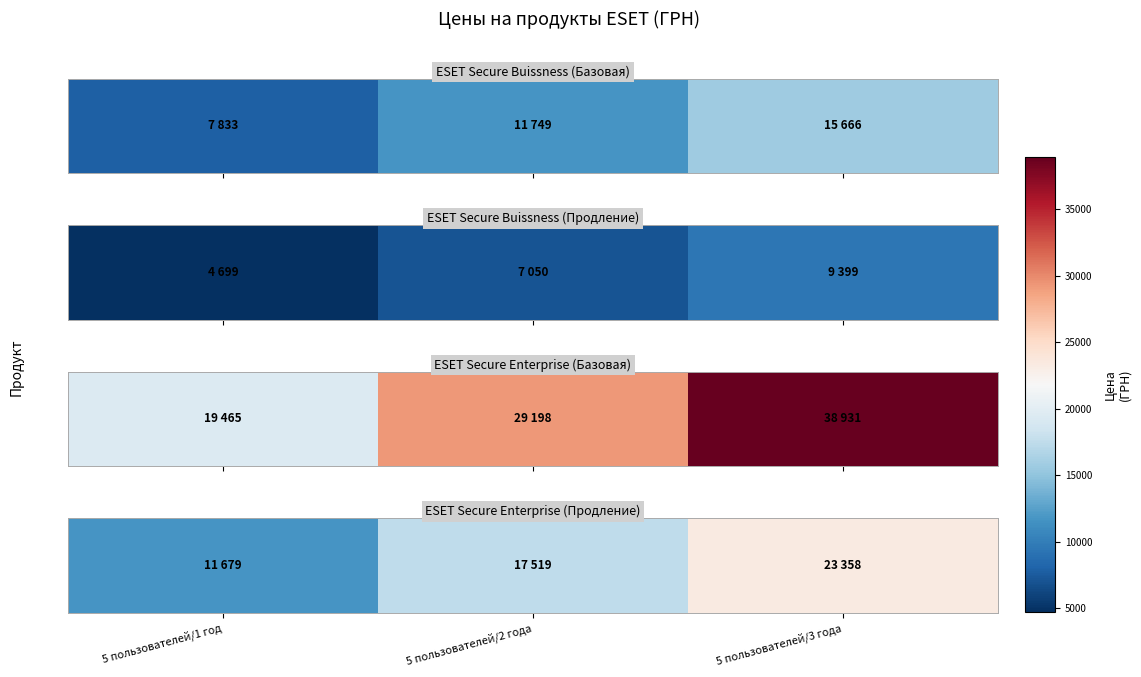

How many data points are less than 17519?

1